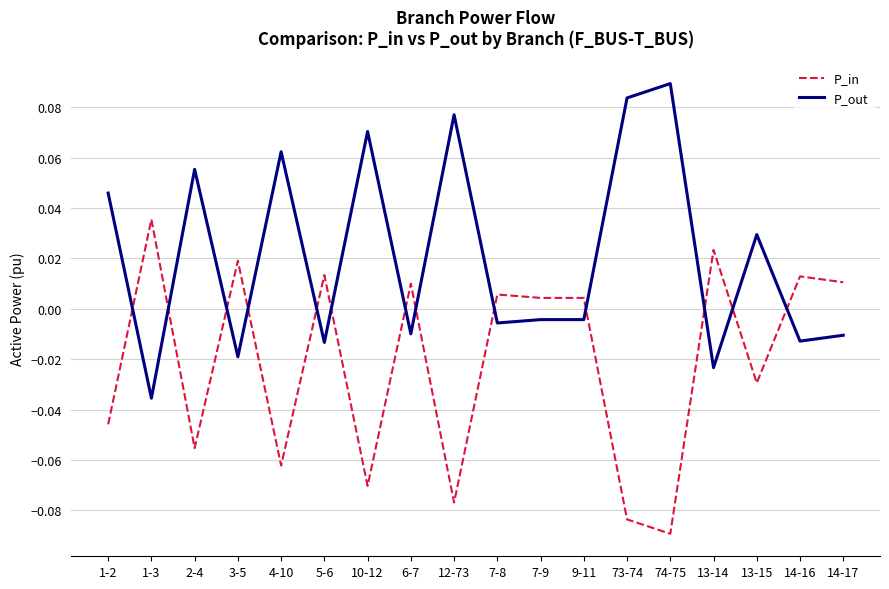

In P_out, how many points are higher than both neighbors (excluding endpoints)?

6